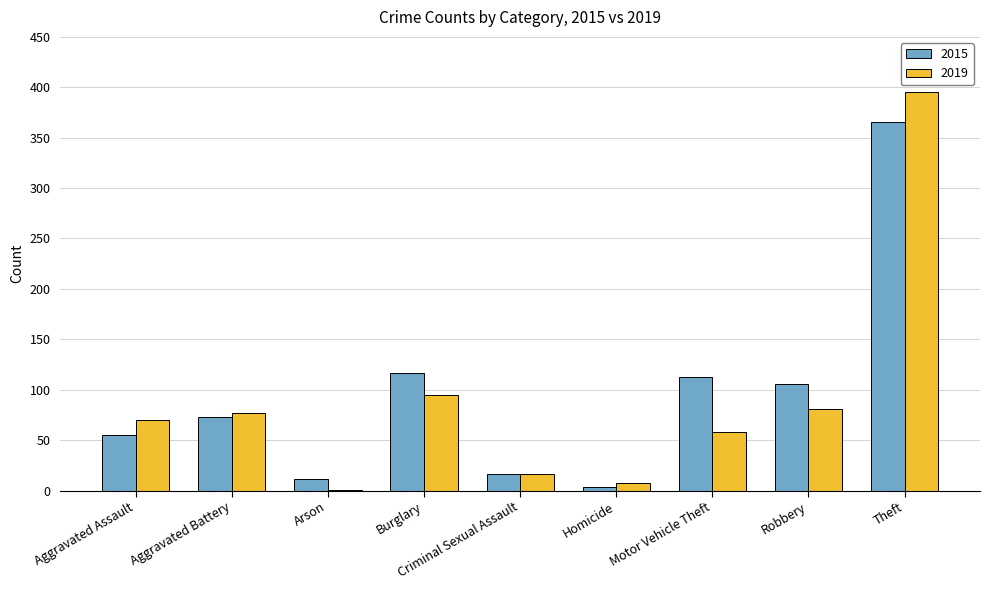

What is the highest value of the 2015 series?

366